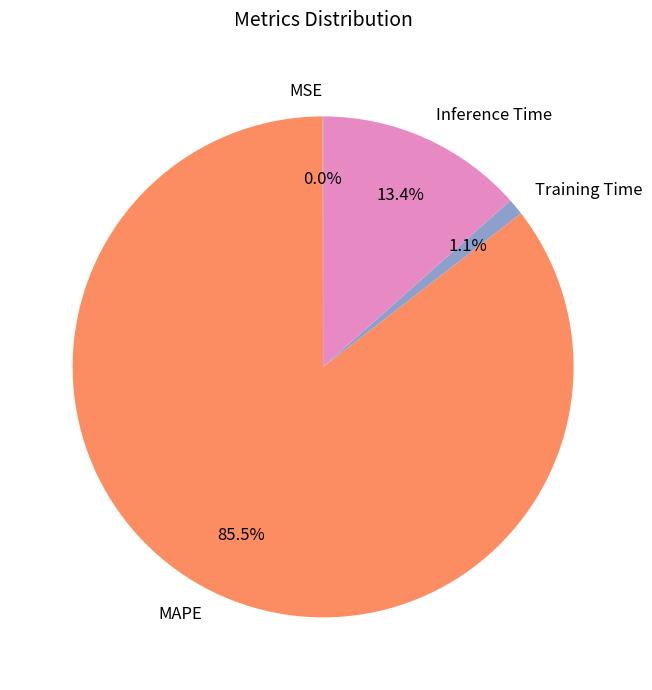

What is the largest slice in the pie chart?

MAPE